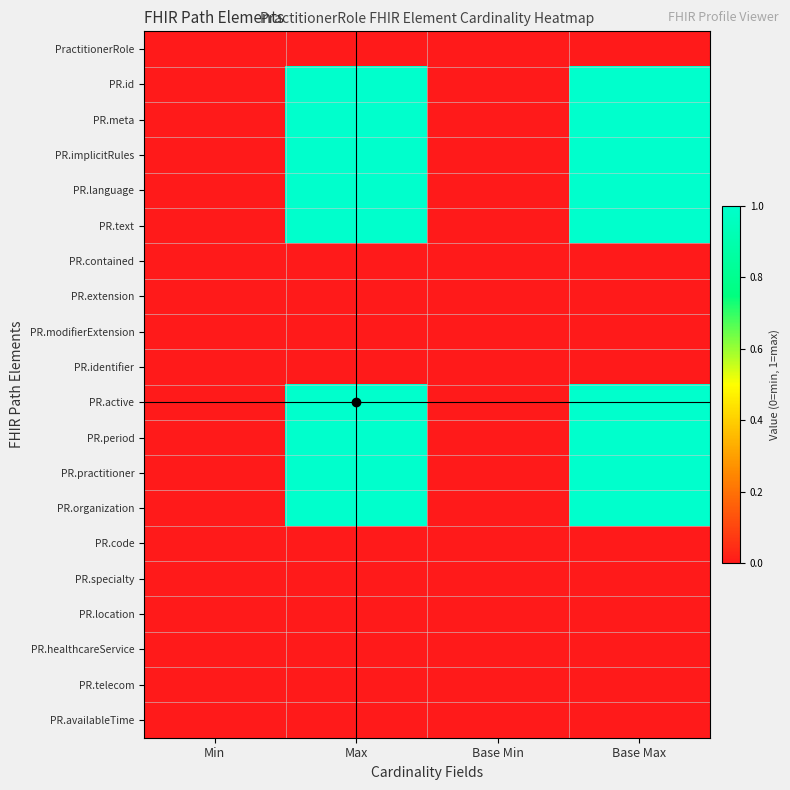

Reading right to left, extract all data points from this chart.

PractitionerRole: Base Max=0	Base Min=0	Max=0	Min=0
PR.id: Base Max=1	Base Min=0	Max=1	Min=0
PR.meta: Base Max=1	Base Min=0	Max=1	Min=0
PR.implicitRules: Base Max=1	Base Min=0	Max=1	Min=0
PR.language: Base Max=1	Base Min=0	Max=1	Min=0
PR.text: Base Max=1	Base Min=0	Max=1	Min=0
PR.contained: Base Max=0	Base Min=0	Max=0	Min=0
PR.extension: Base Max=0	Base Min=0	Max=0	Min=0
PR.modifierExtension: Base Max=0	Base Min=0	Max=0	Min=0
PR.identifier: Base Max=0	Base Min=0	Max=0	Min=0
PR.active: Base Max=1	Base Min=0	Max=1	Min=0
PR.period: Base Max=1	Base Min=0	Max=1	Min=0
PR.practitioner: Base Max=1	Base Min=0	Max=1	Min=0
PR.organization: Base Max=1	Base Min=0	Max=1	Min=0
PR.code: Base Max=0	Base Min=0	Max=0	Min=0
PR.specialty: Base Max=0	Base Min=0	Max=0	Min=0
PR.location: Base Max=0	Base Min=0	Max=0	Min=0
PR.healthcareService: Base Max=0	Base Min=0	Max=0	Min=0
PR.telecom: Base Max=0	Base Min=0	Max=0	Min=0
PR.availableTime: Base Max=0	Base Min=0	Max=0	Min=0